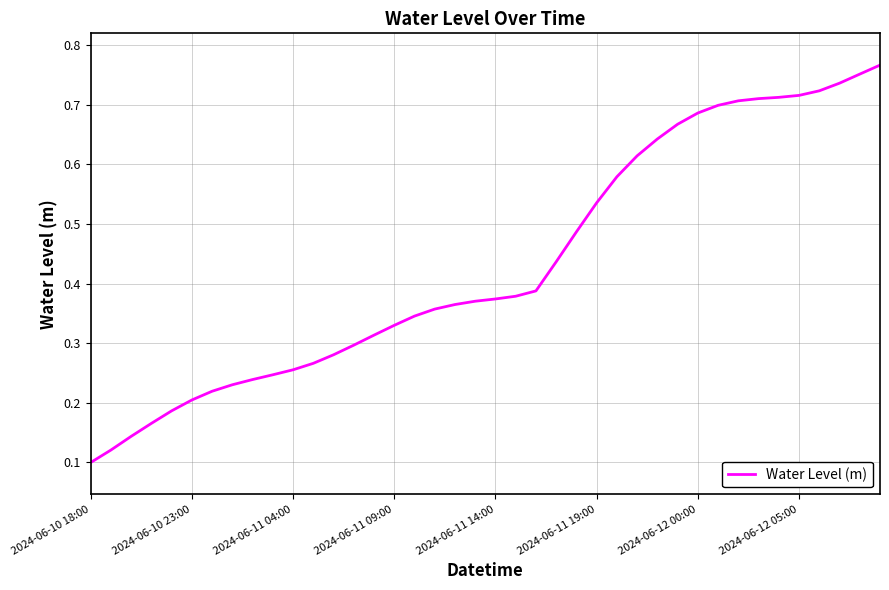

Does the chart display data point markers on the line(s)?

No